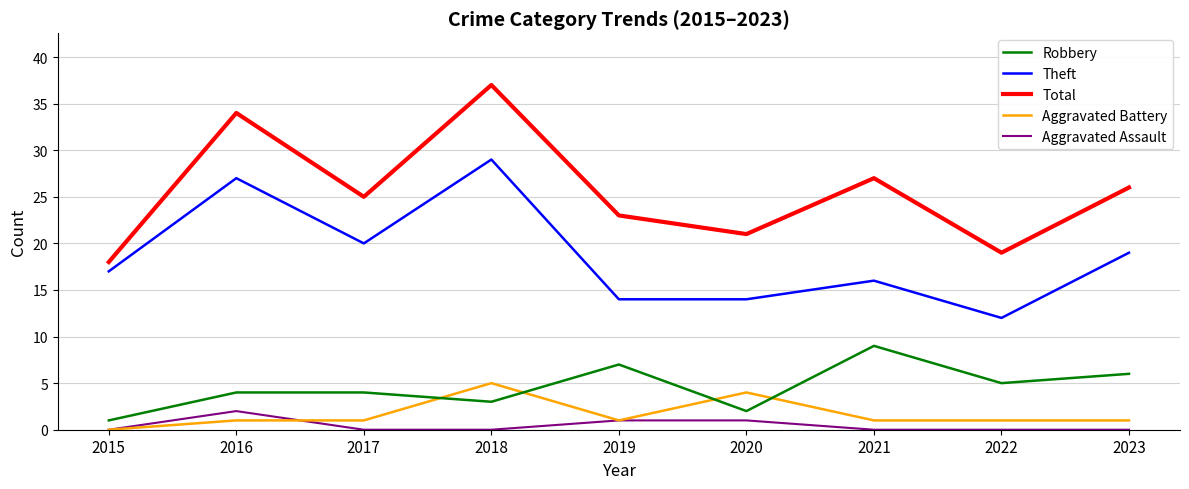

Which category has the highest value in the Robbery series?

2021